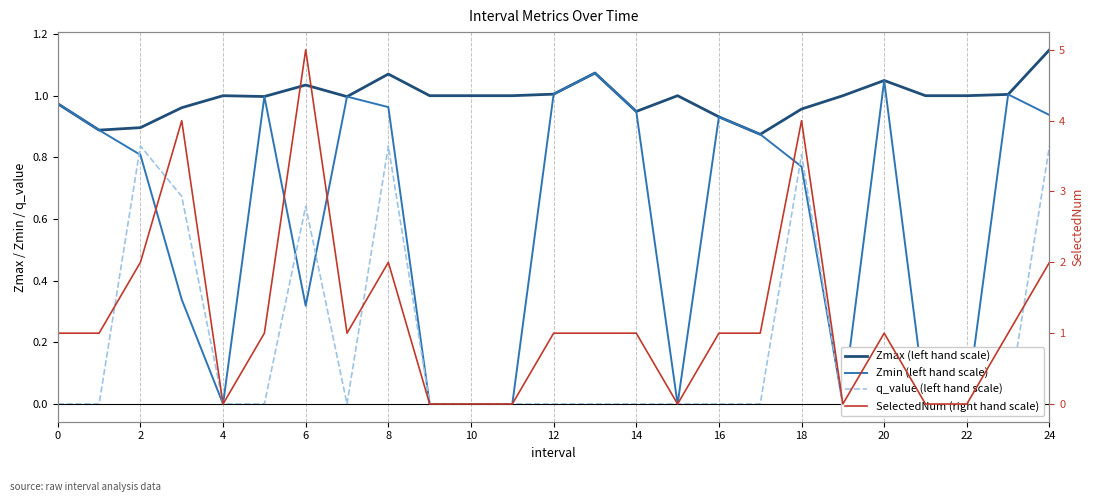

Reading right to left, transcribe all the data shown in this chart.

Zmax (left hand scale): 1.1	1.0	1.0	1.0	1.0	1.0	1.0	0.9	0.9	1.0	0.9	1.1	1.0	1.0	1.0	1.0	1.1	1.0	1.0	1.0	1.0	1.0	0.9	0.9	1.0
Zmin (left hand scale): 0.9	1.0	0.0	0.0	1.0	0.0	0.8	0.9	0.9	0.0	0.9	1.1	1.0	0.0	0.0	0.0	1.0	1.0	0.3	1.0	0.0	0.3	0.8	0.9	1.0
q_value (left hand scale): 0.8	-0.0	0.0	0.0	-0.0	0.0	0.8	-0.0	-0.0	0.0	-0.0	-0.0	-0.0	0.0	0.0	0.0	0.8	-0.0	0.6	-0.0	0.0	0.7	0.8	-0.0	-0.0
SelectedNum (right hand scale): 2.0	1.0	0.0	0.0	1.0	0.0	4.0	1.0	1.0	0.0	1.0	1.0	1.0	0.0	0.0	0.0	2.0	1.0	5.0	1.0	0.0	4.0	2.0	1.0	1.0